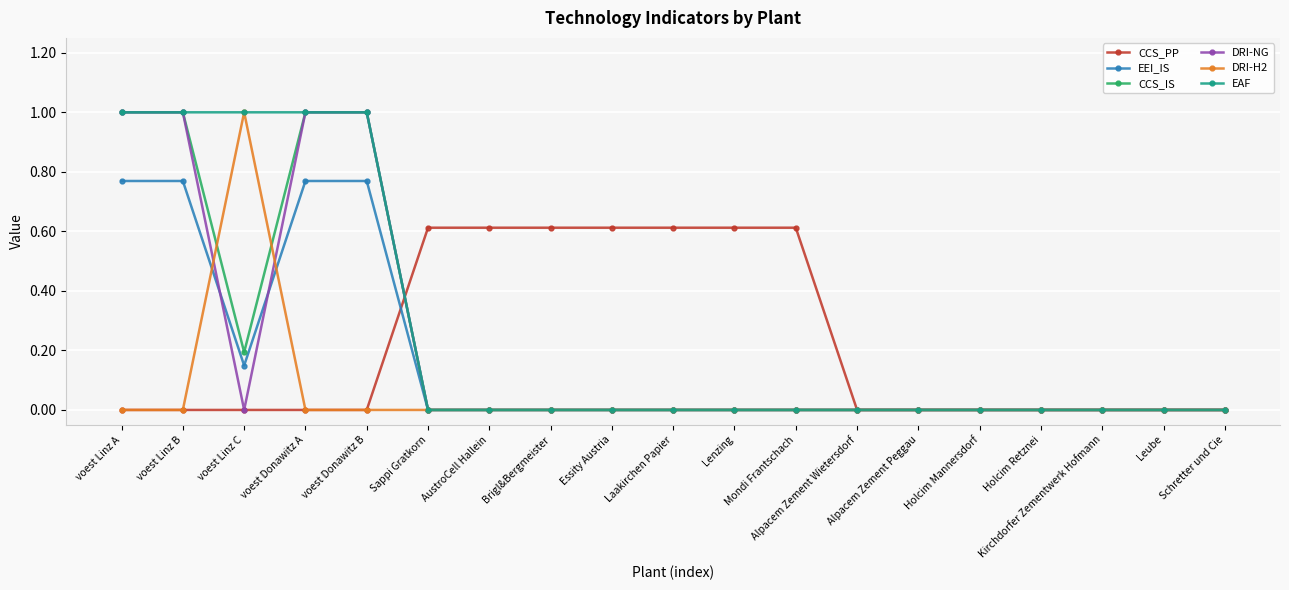

True or false: EAF and DRI-H2 cross at least once.

False